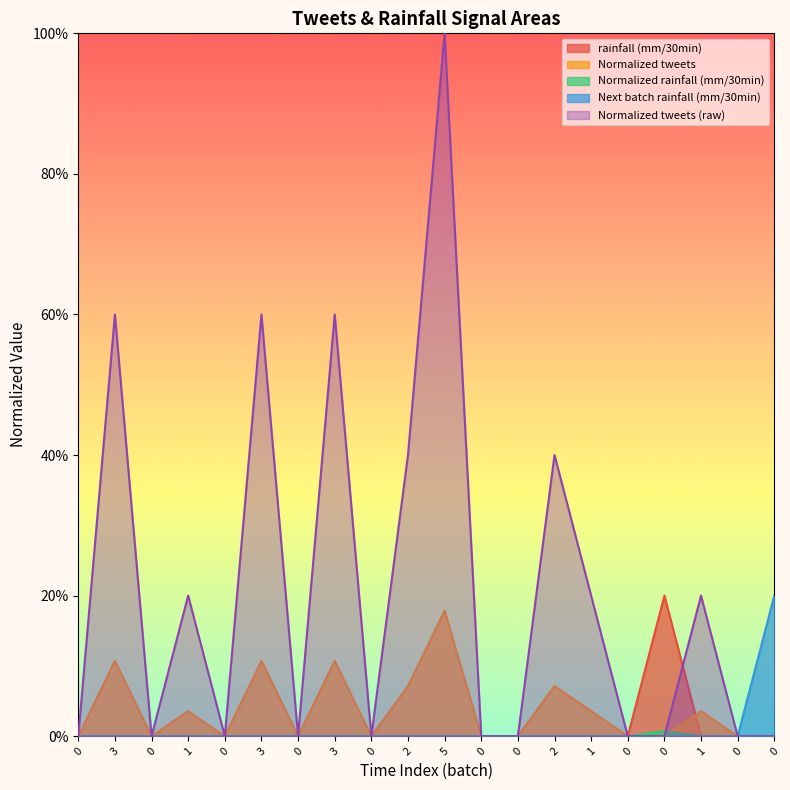

Does the chart display data point markers on the line(s)?

No